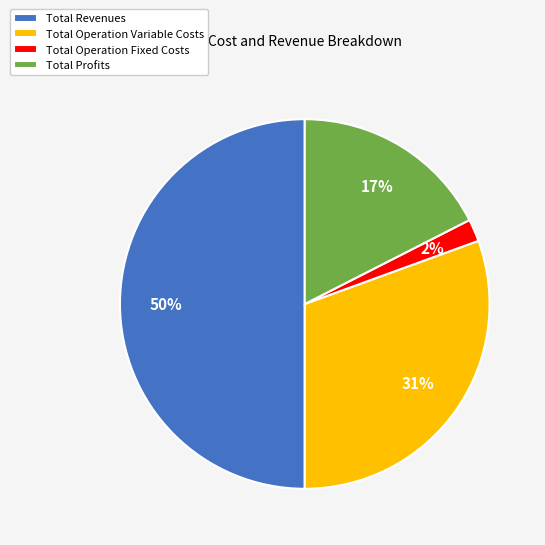

How many segments does this pie chart have?

4